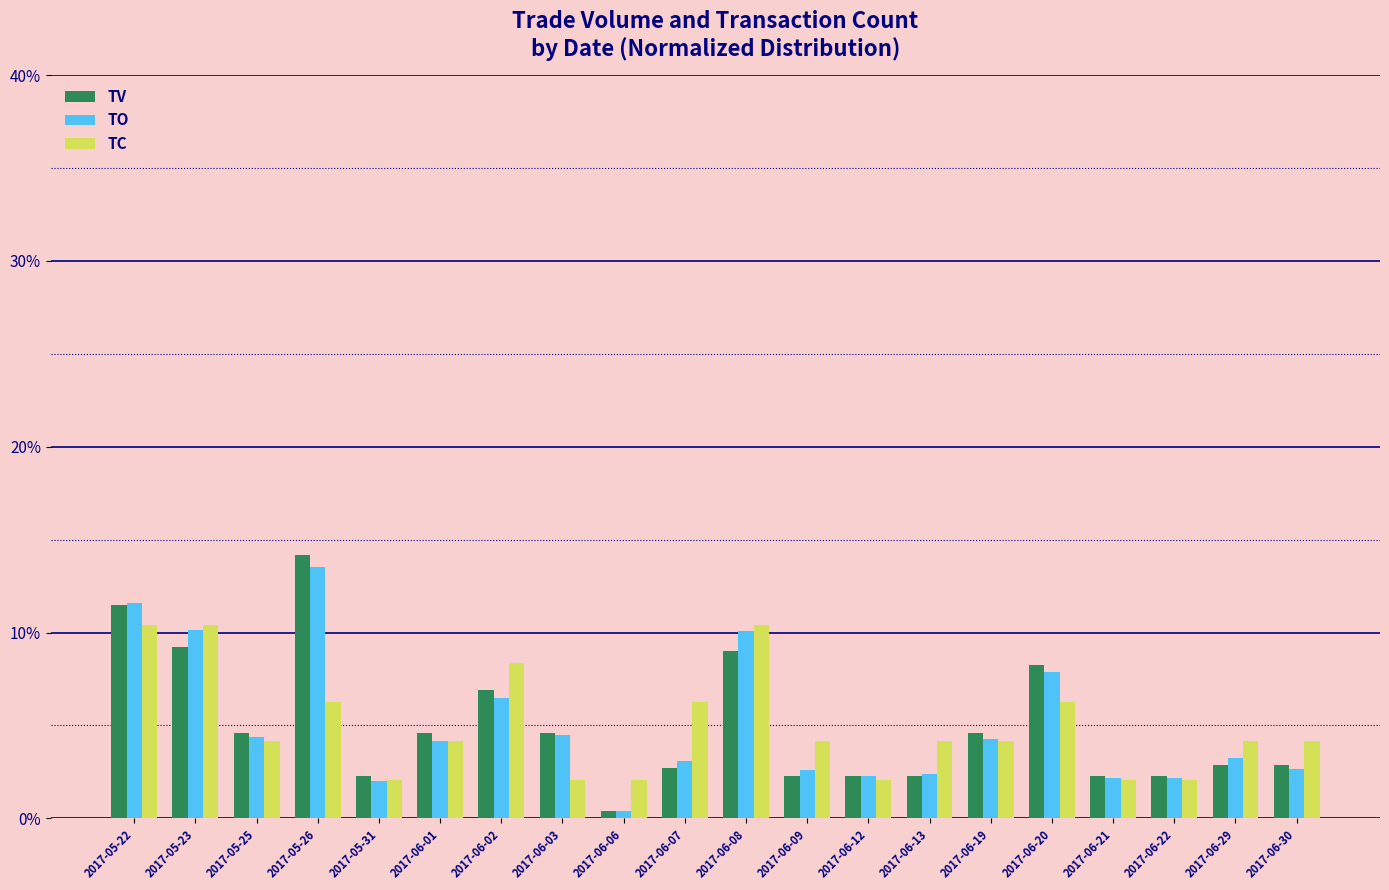

What is the sum of all TV values?

1.0